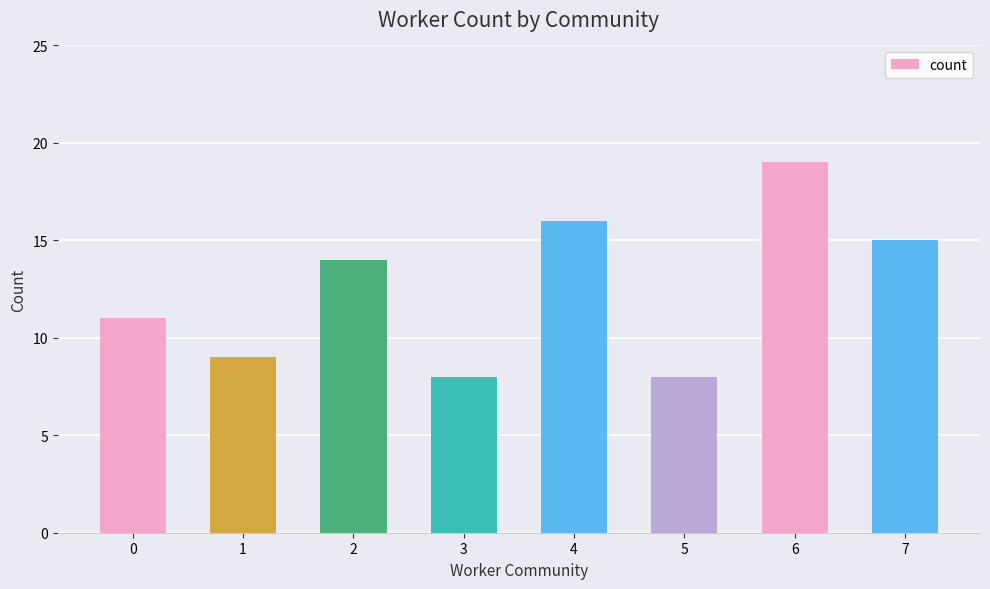

What is the smallest value displayed?

8